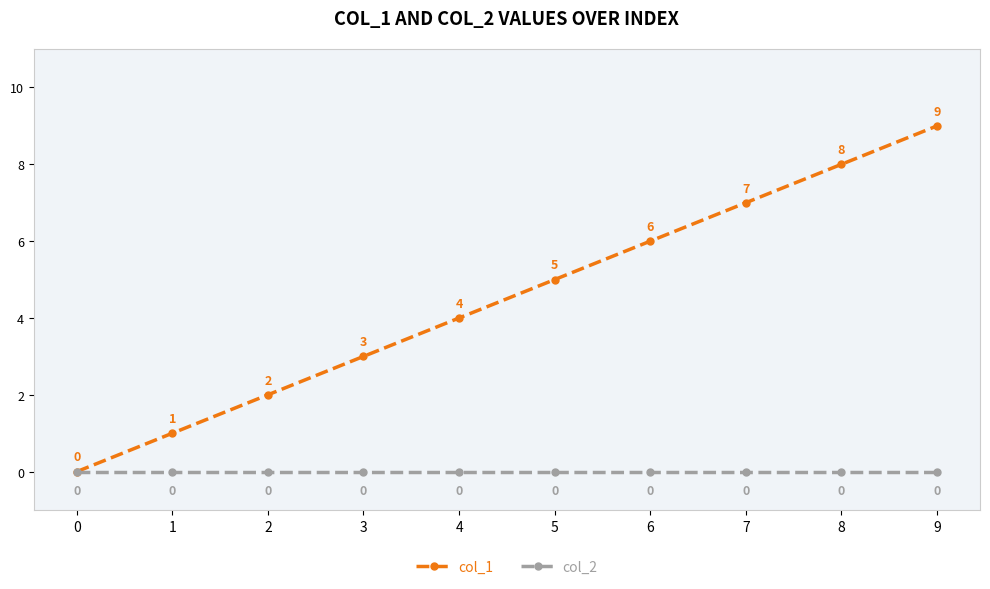

List the series in order of their overall mean, lowest first.

col_2, col_1